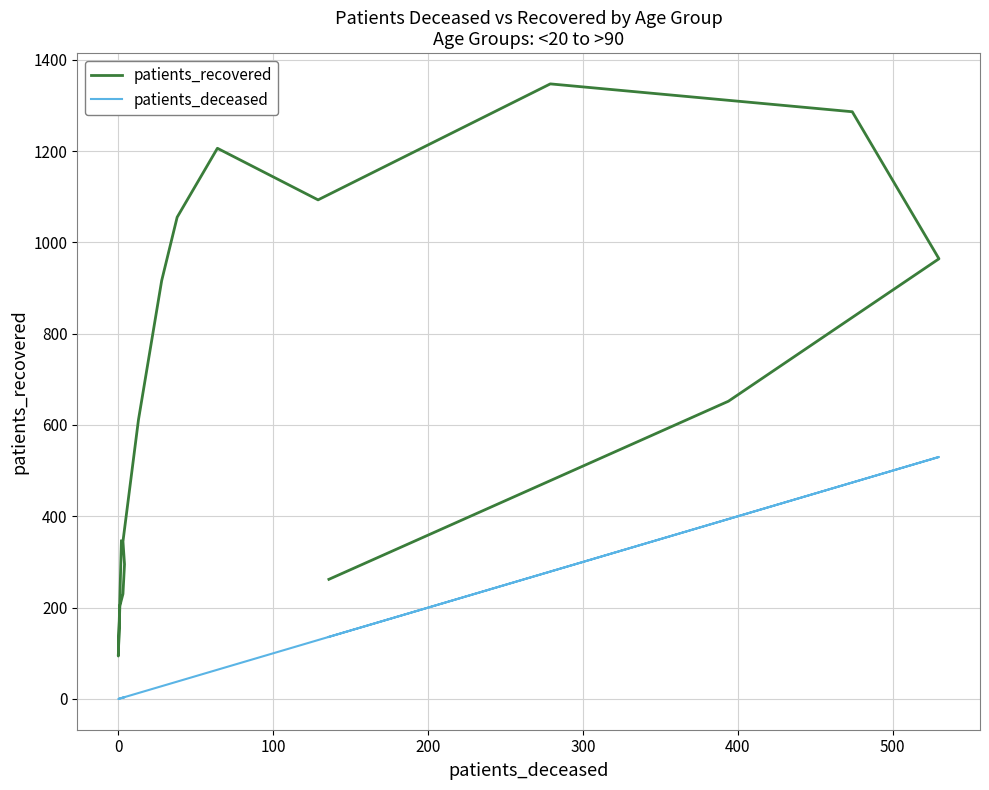

Which series has the largest range (max minus min)?

patients_recovered